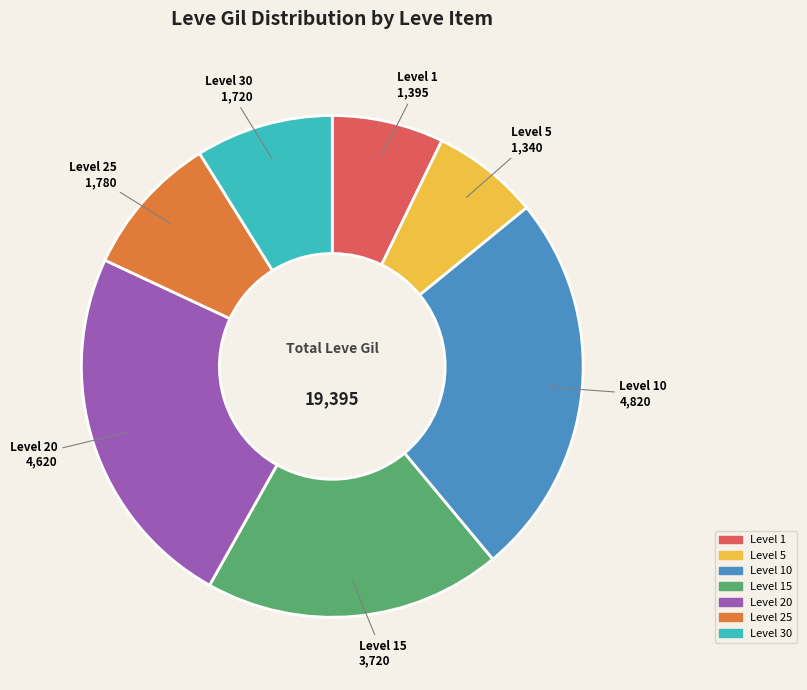

Does any single category account for the majority?

No